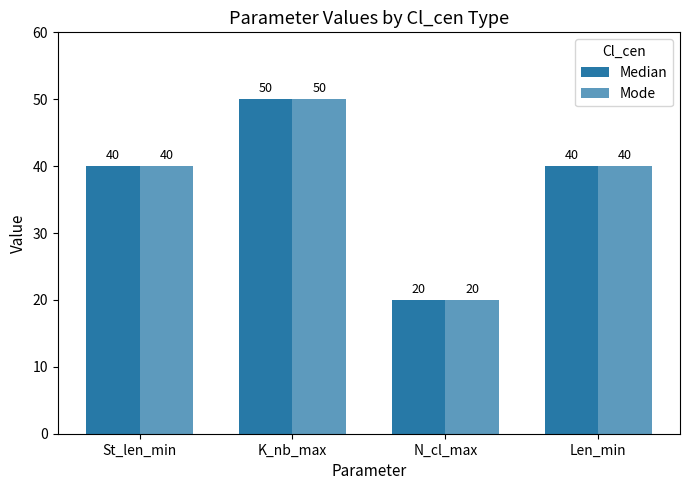

The Median series shows 6 at N_cl_max. True or false?

False